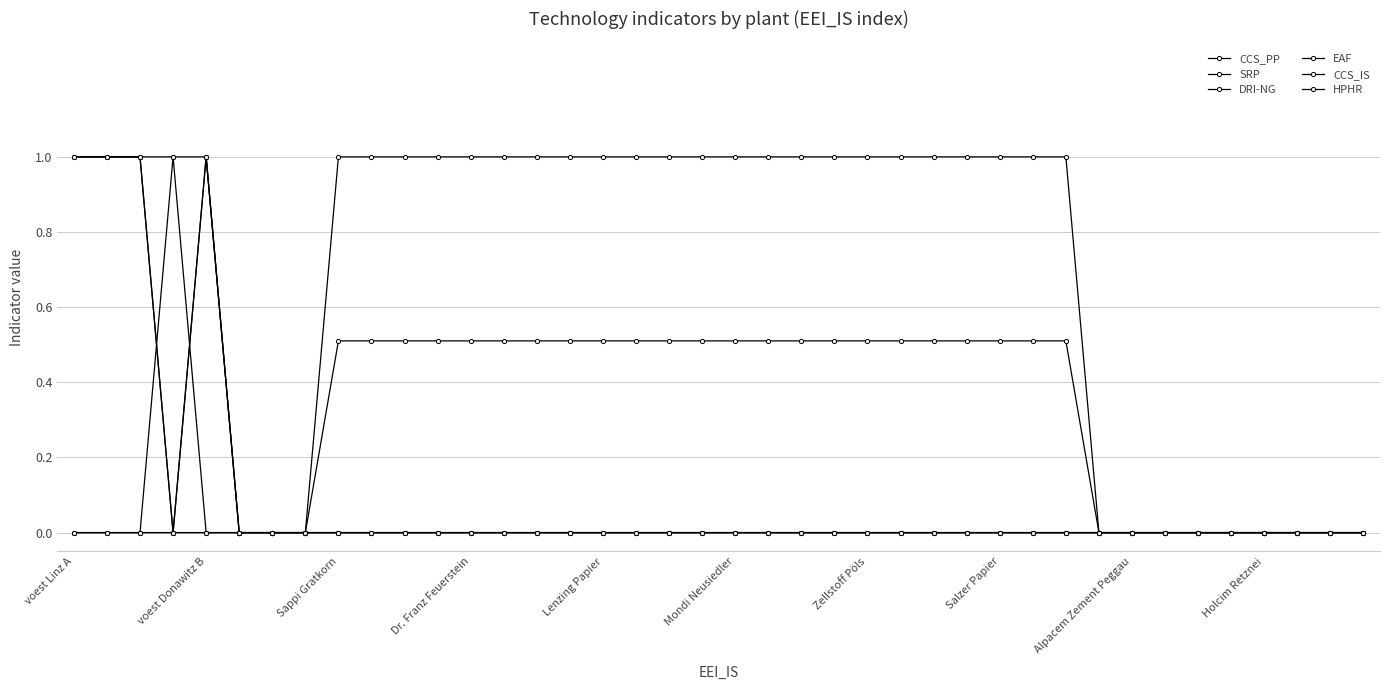

What is the label of the 31st point from the right?

Holcim Retznei